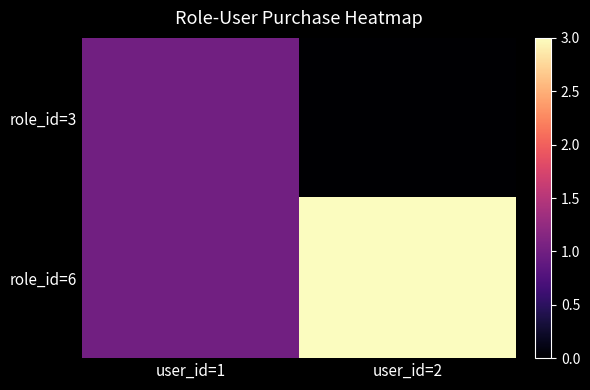

Which series has the widest spread of values?

role_id=6